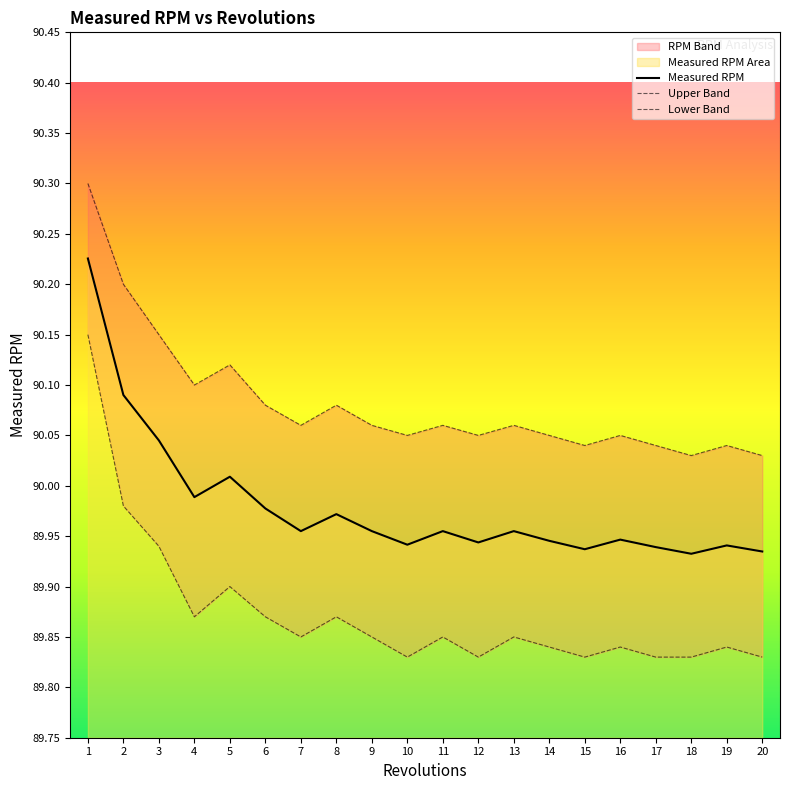

At how many categories does at least one series exceed 90?

20